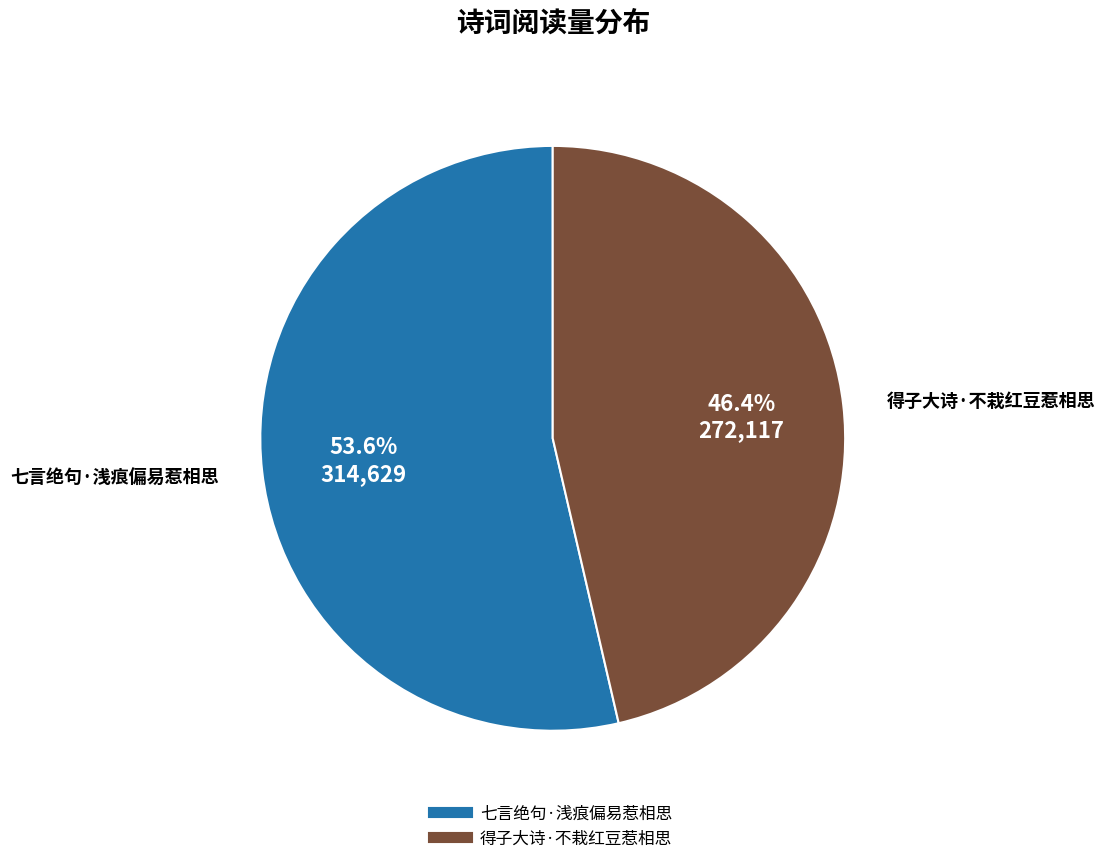

How many segments does this pie chart have?

2